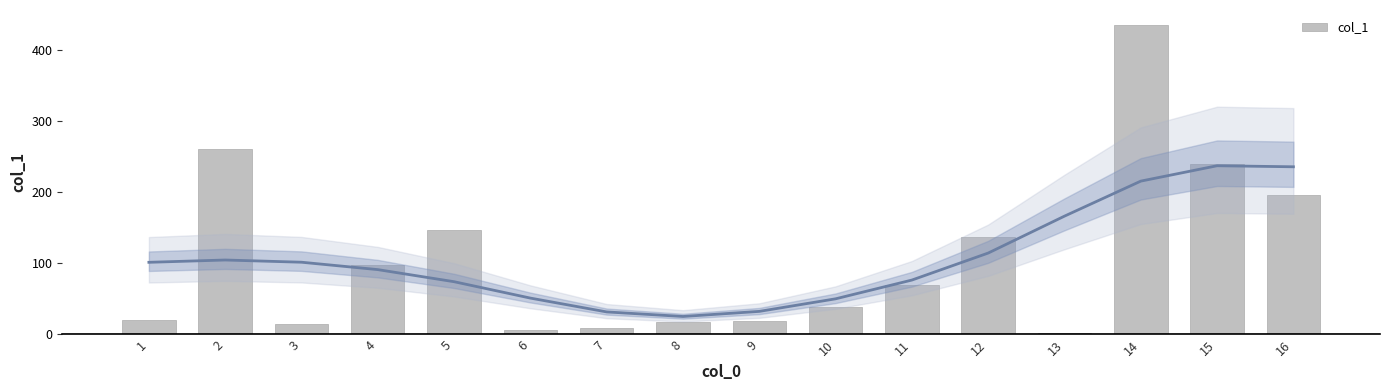

What is the greatest value displayed?

433.8